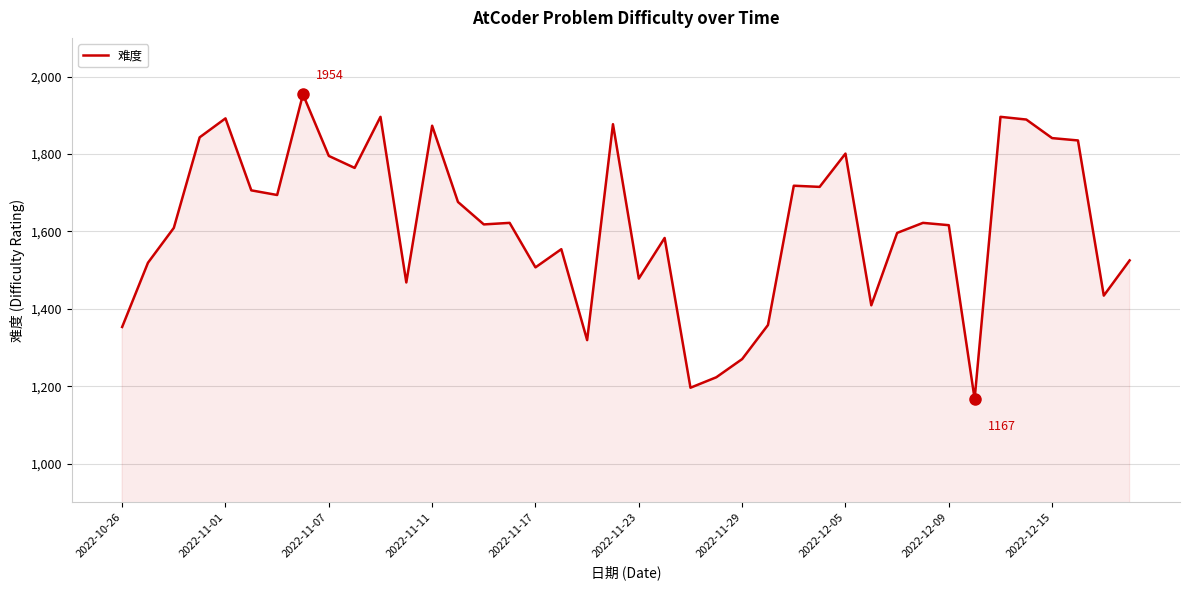

What is the maximum value shown in the chart?

1954